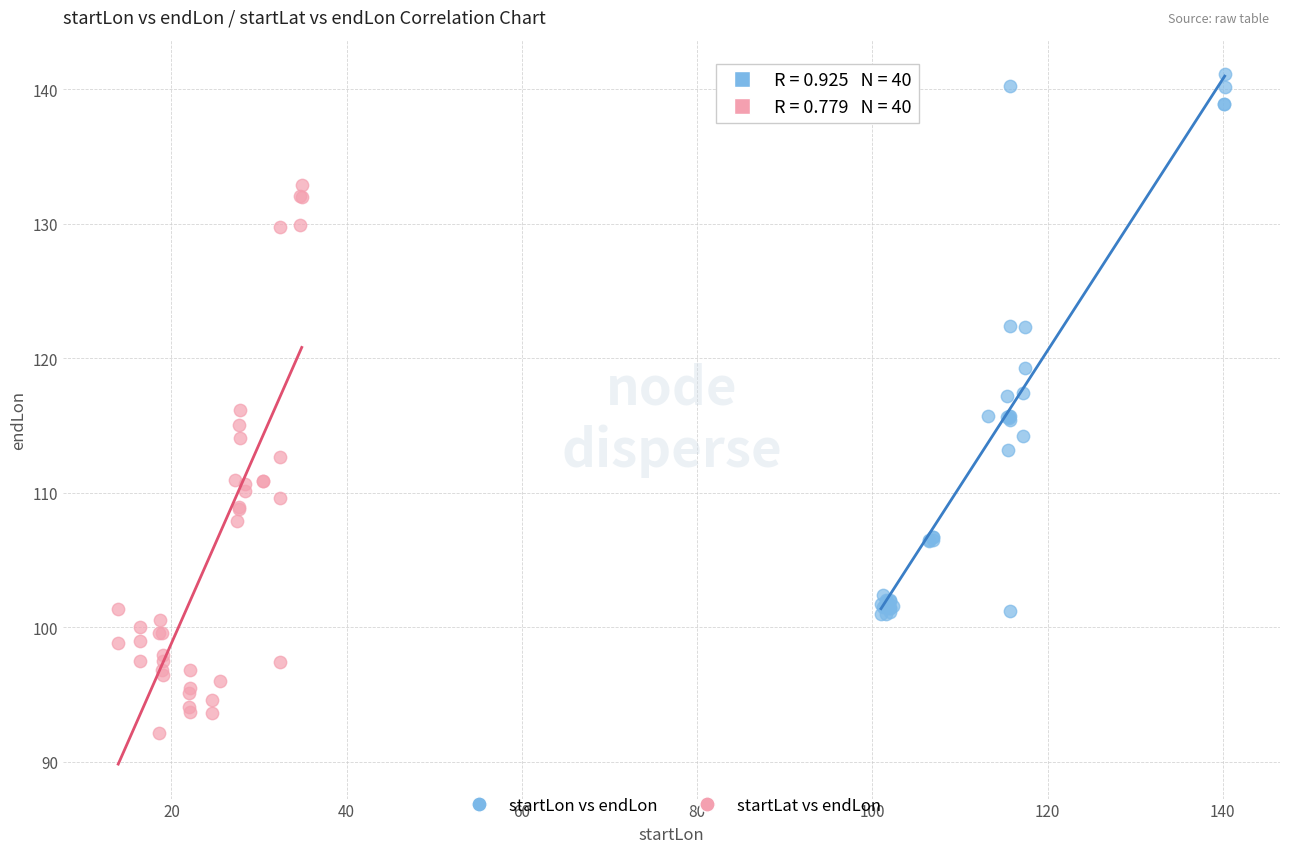

Which series contains the highest Y value?

startLon vs endLon